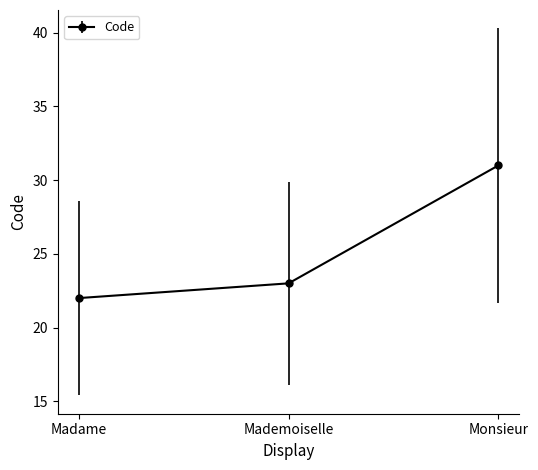

Which has a higher value, Mademoiselle or Madame?

Mademoiselle